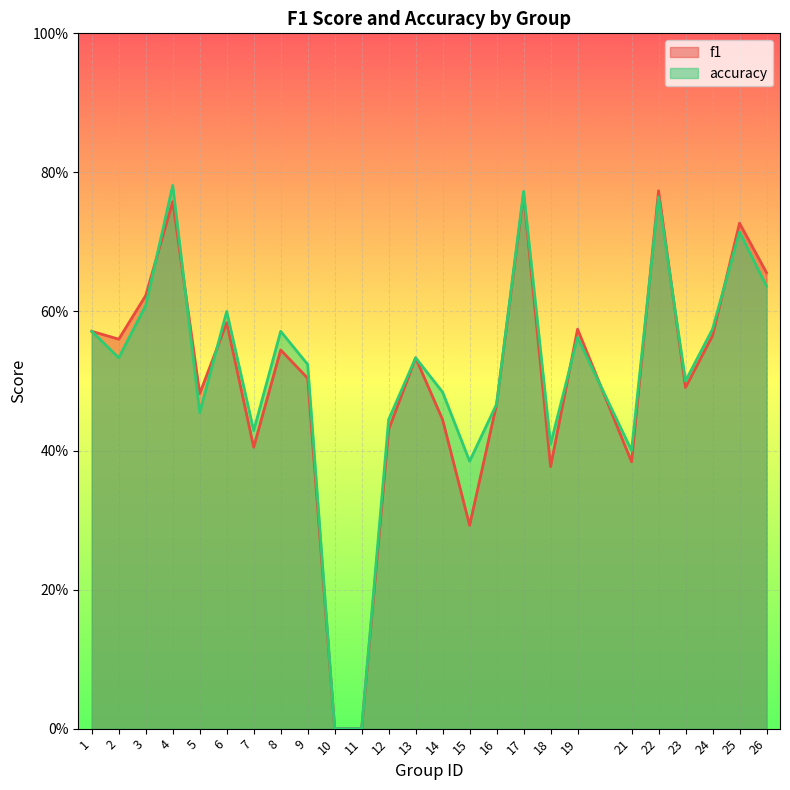

What is the value of the f1 point at the 13th from the left?

0.5